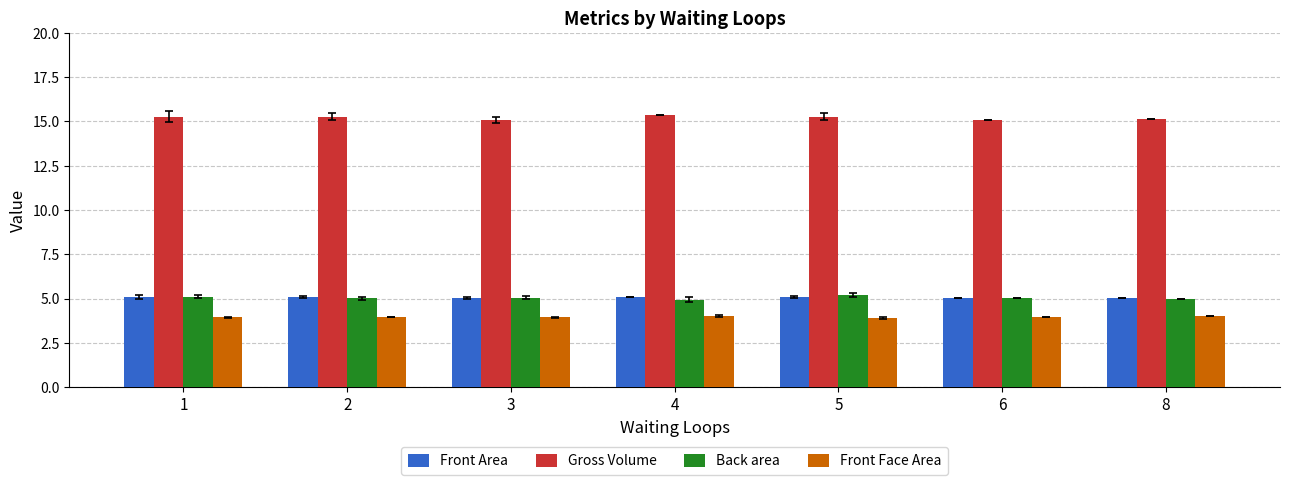

How many series are shown in this chart?

4